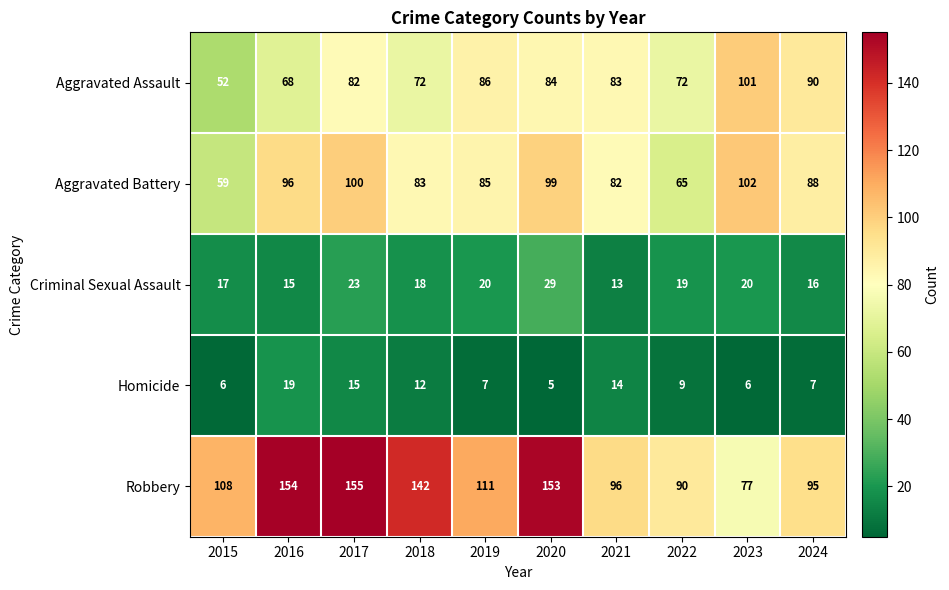

What is the smallest value displayed?

5